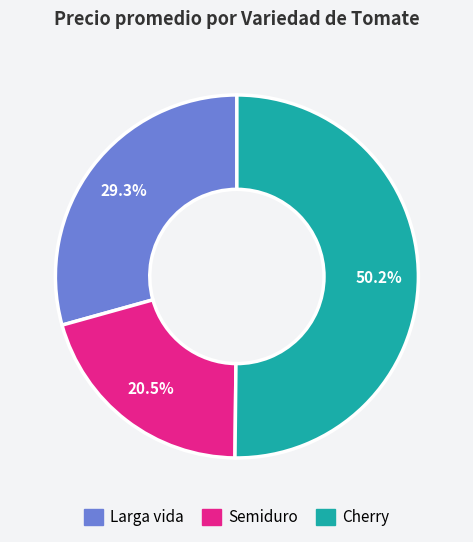

Combined, what portion of the pie is Semiduro and Cherry?

70.7%